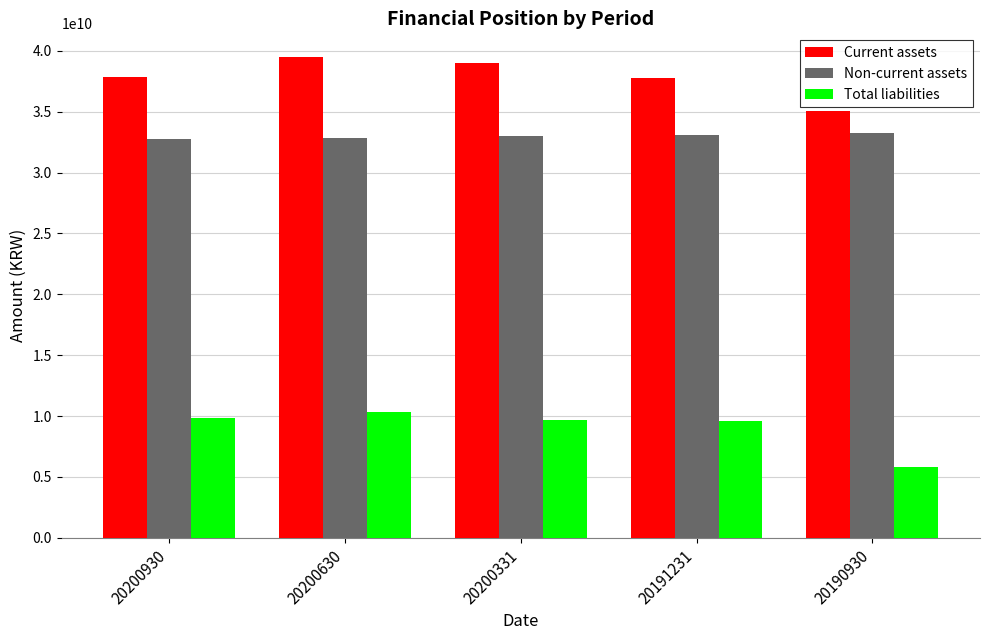

What is the value of the Total liabilities bar at the 1st from the left?

9857279896